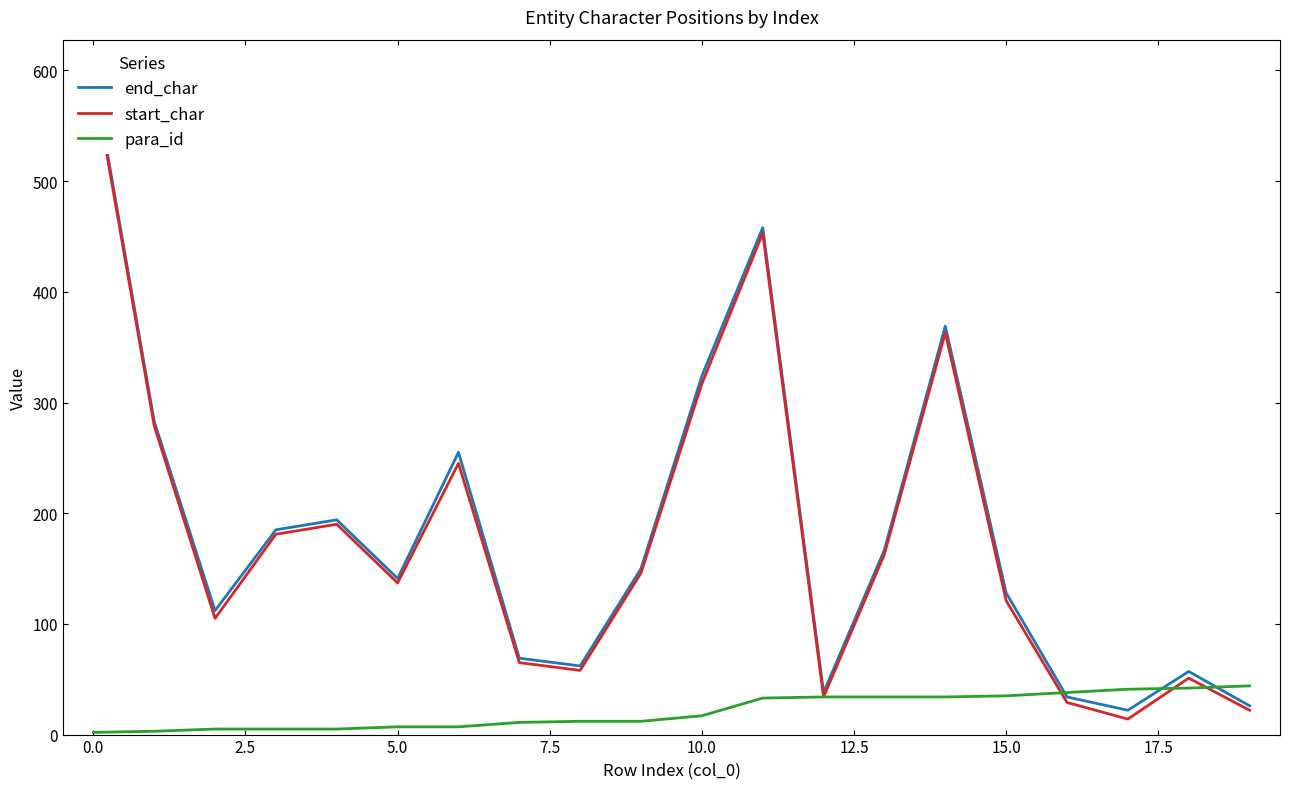

At 17, list the series in order from largest to smallest.

para_id, end_char, start_char